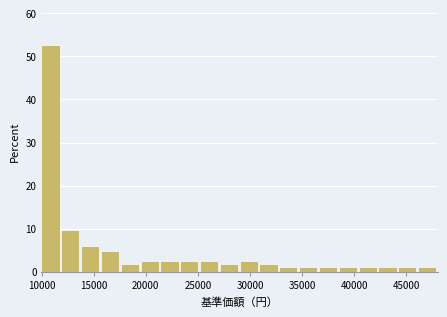

Read against the x-axis, roughly where is the centre of the tallest bar?

11000